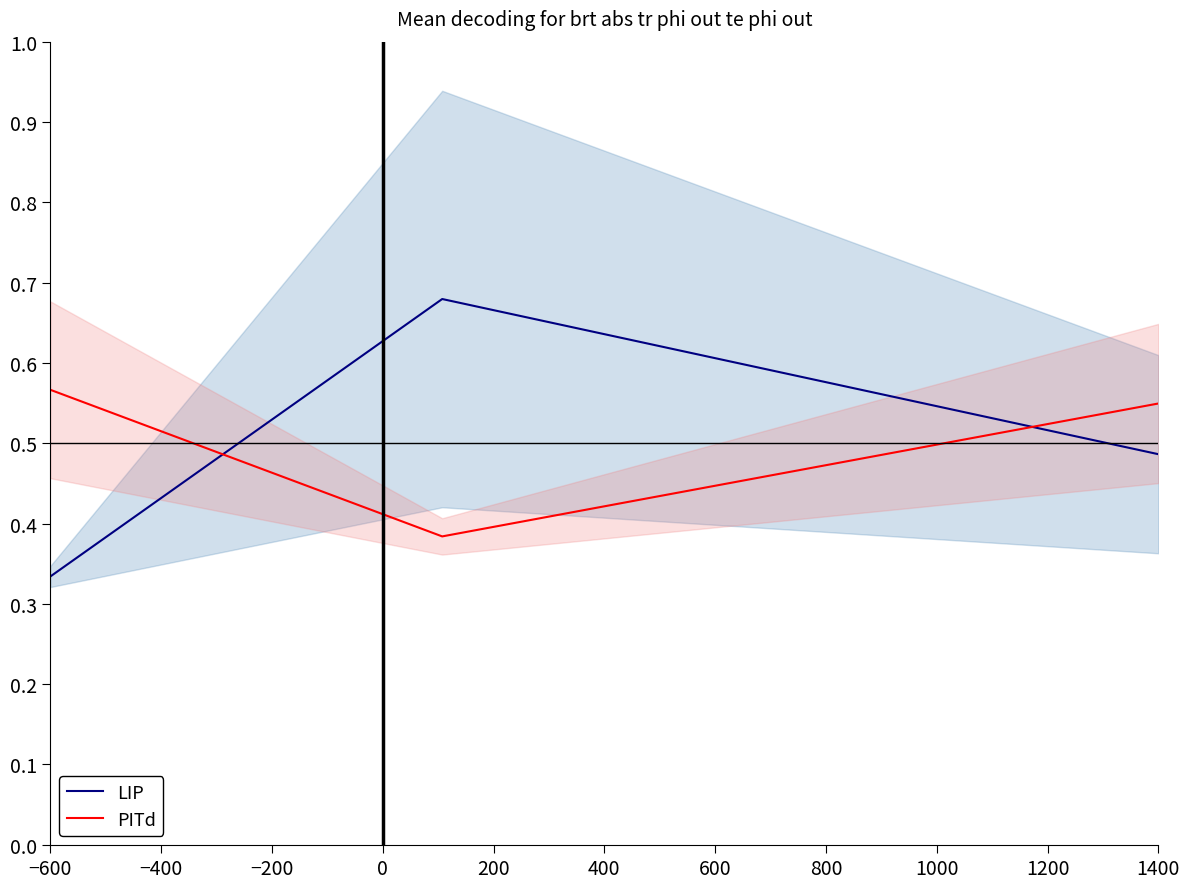

Which has a higher value, −200 or −600?

−200